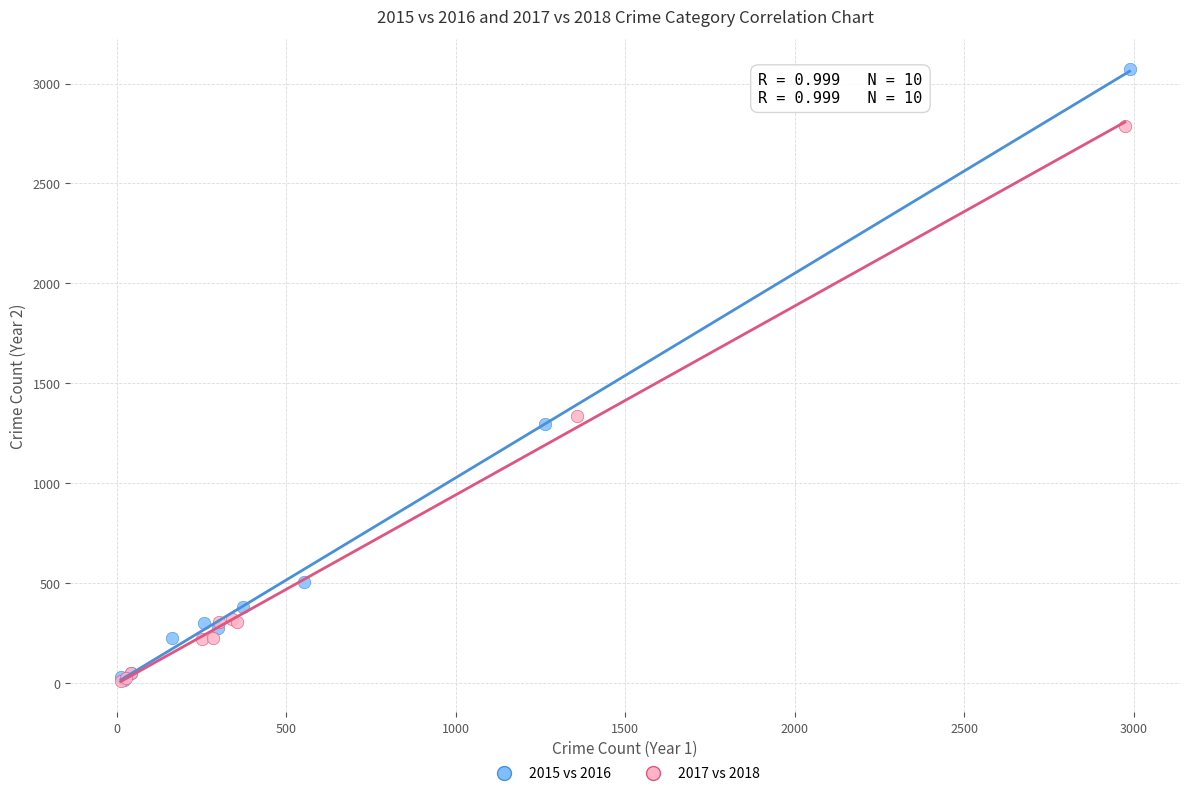

Which series has the widest spread of Y values?

2015 vs 2016